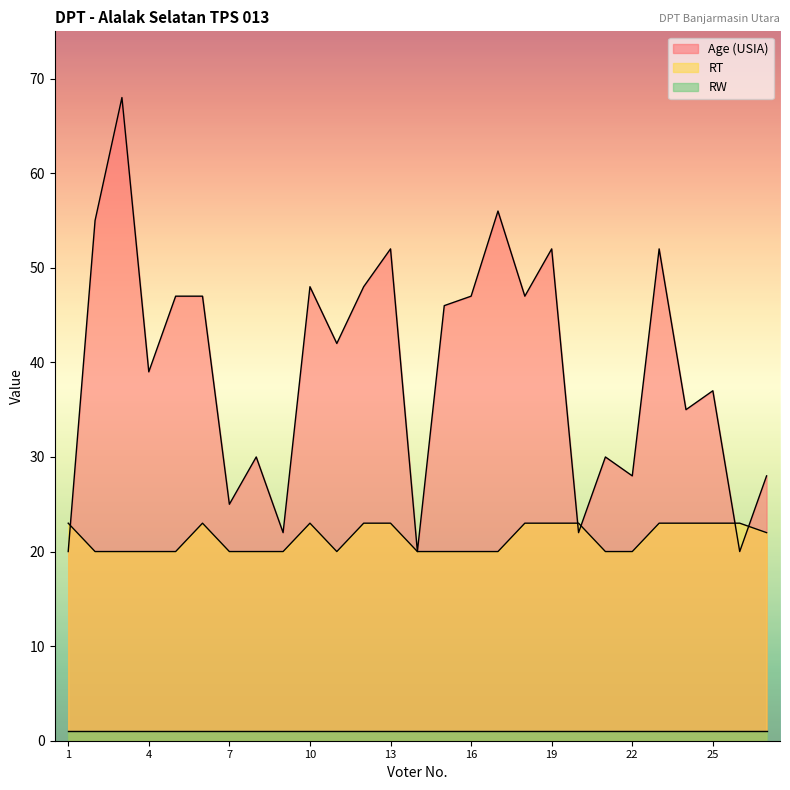

At which label does RT reach its minimum?

2